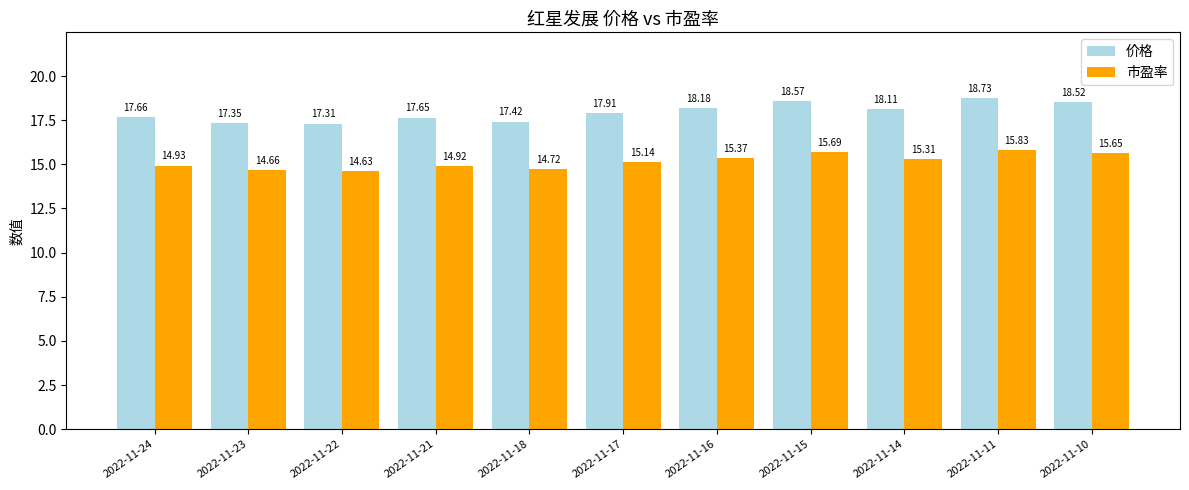

What are all the series names shown in the legend?

价格, 市盈率